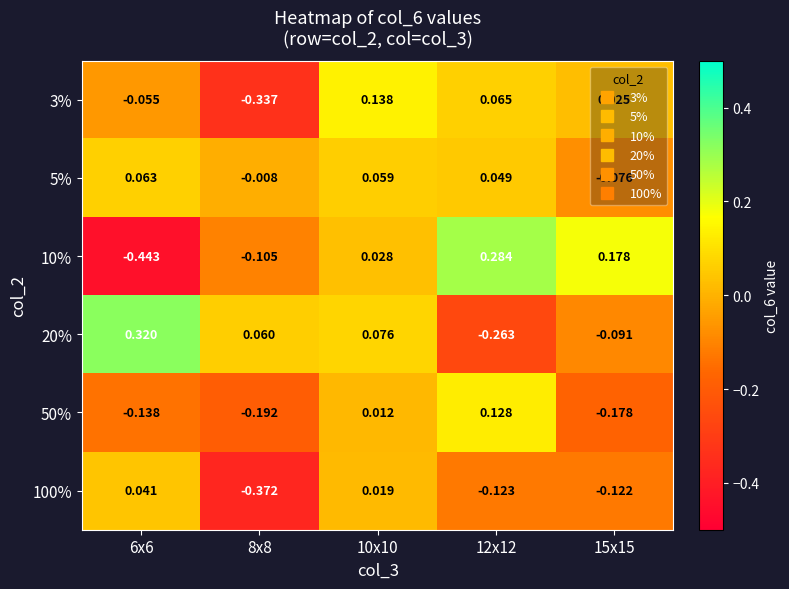

Which category has the lowest value across all series?

6x6